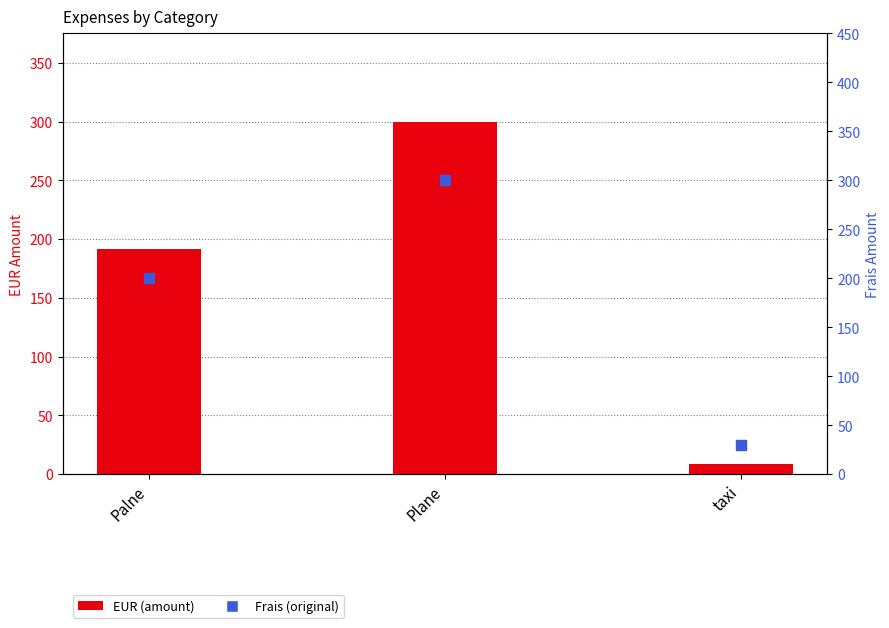

Which series contains the highest Y value?

EUR